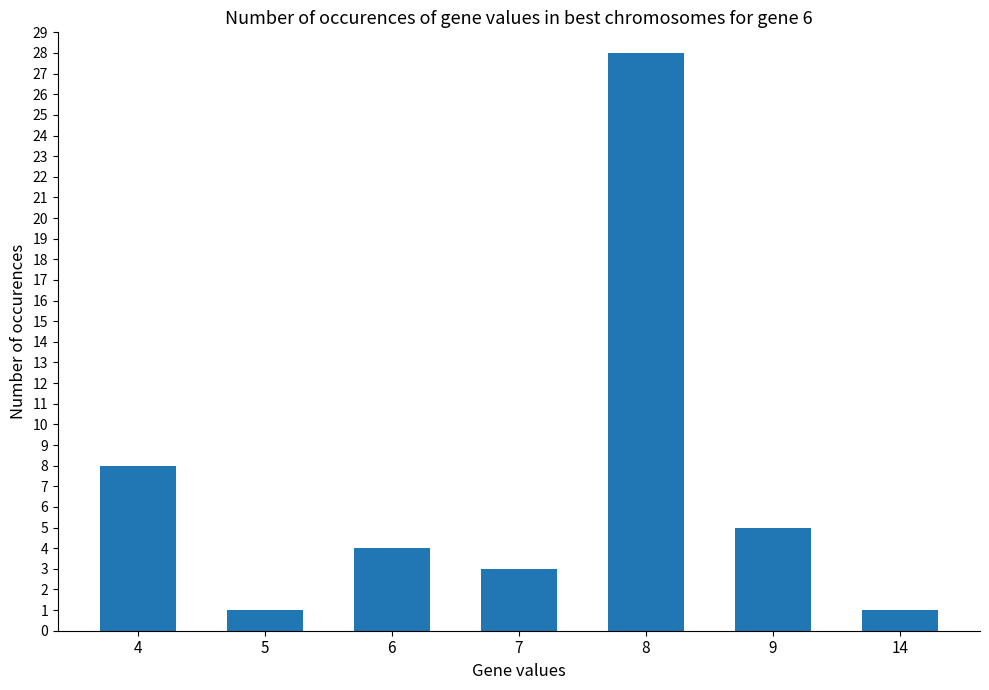

How many bars are there in total?

7